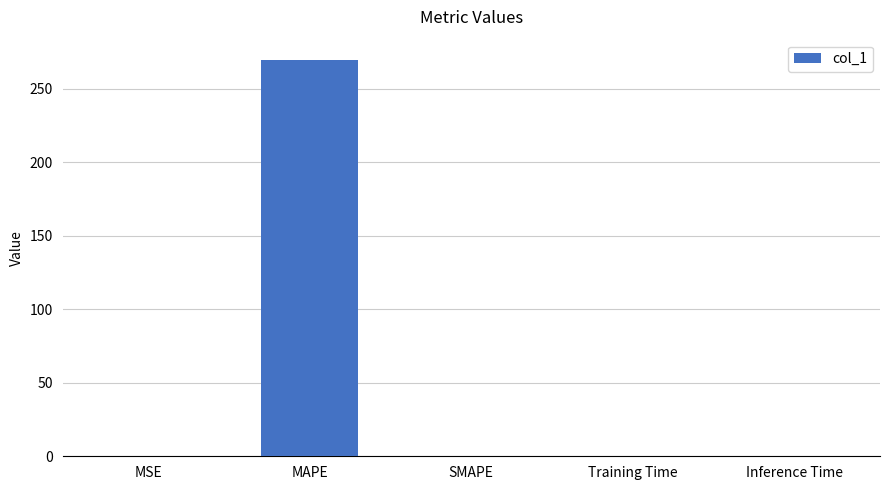

What is the sum of all values?

270.1